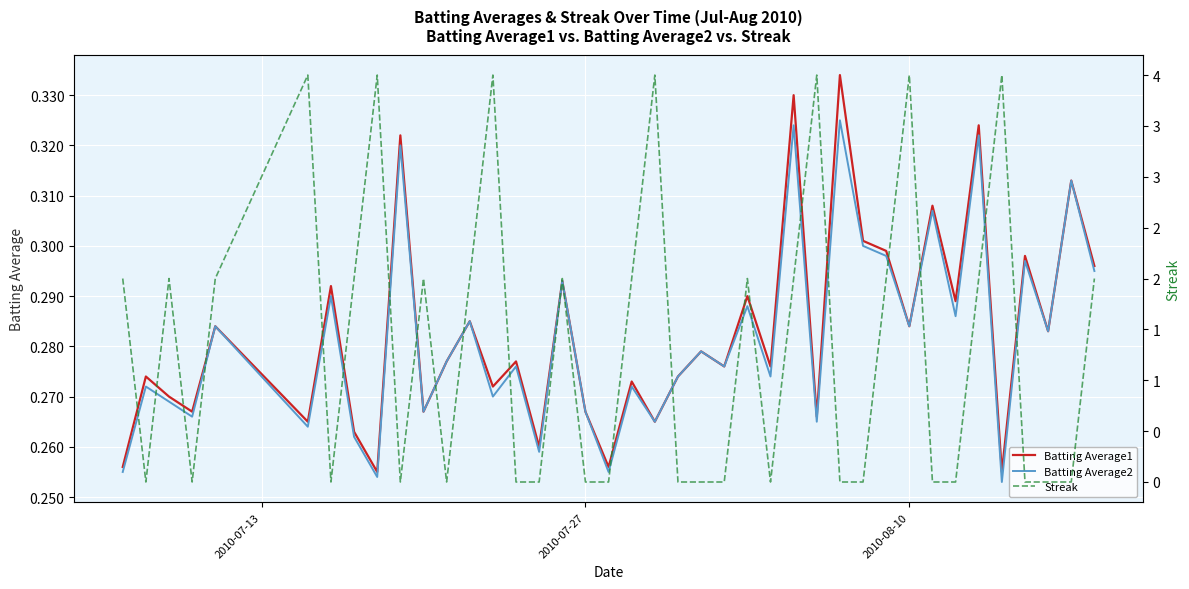

Reading left to right, what are all the values shown in this chart?

Batting Average1: 0.3	0.3	0.3	0.3	0.3	0.3	0.3	0.3	0.3	0.3	0.3	0.3	0.3	0.3	0.3	0.3	0.3	0.3	0.3	0.3	0.3	0.3	0.3	0.3	0.3	0.3	0.3	0.3	0.3	0.3	0.3	0.3	0.3	0.3	0.3	0.3	0.3	0.3	0.3	0.3
Batting Average2: 0.3	0.3	0.3	0.3	0.3	0.3	0.3	0.3	0.3	0.3	0.3	0.3	0.3	0.3	0.3	0.3	0.3	0.3	0.3	0.3	0.3	0.3	0.3	0.3	0.3	0.3	0.3	0.3	0.3	0.3	0.3	0.3	0.3	0.3	0.3	0.3	0.3	0.3	0.3	0.3
Streak: 2.0	0.0	2.0	0.0	2.0	4.0	0.0	2.0	4.0	0.0	2.0	0.0	2.0	4.0	0.0	0.0	2.0	0.0	0.0	2.0	4.0	0.0	0.0	0.0	2.0	0.0	2.0	4.0	0.0	0.0	2.0	4.0	0.0	0.0	2.0	4.0	0.0	0.0	0.0	2.0